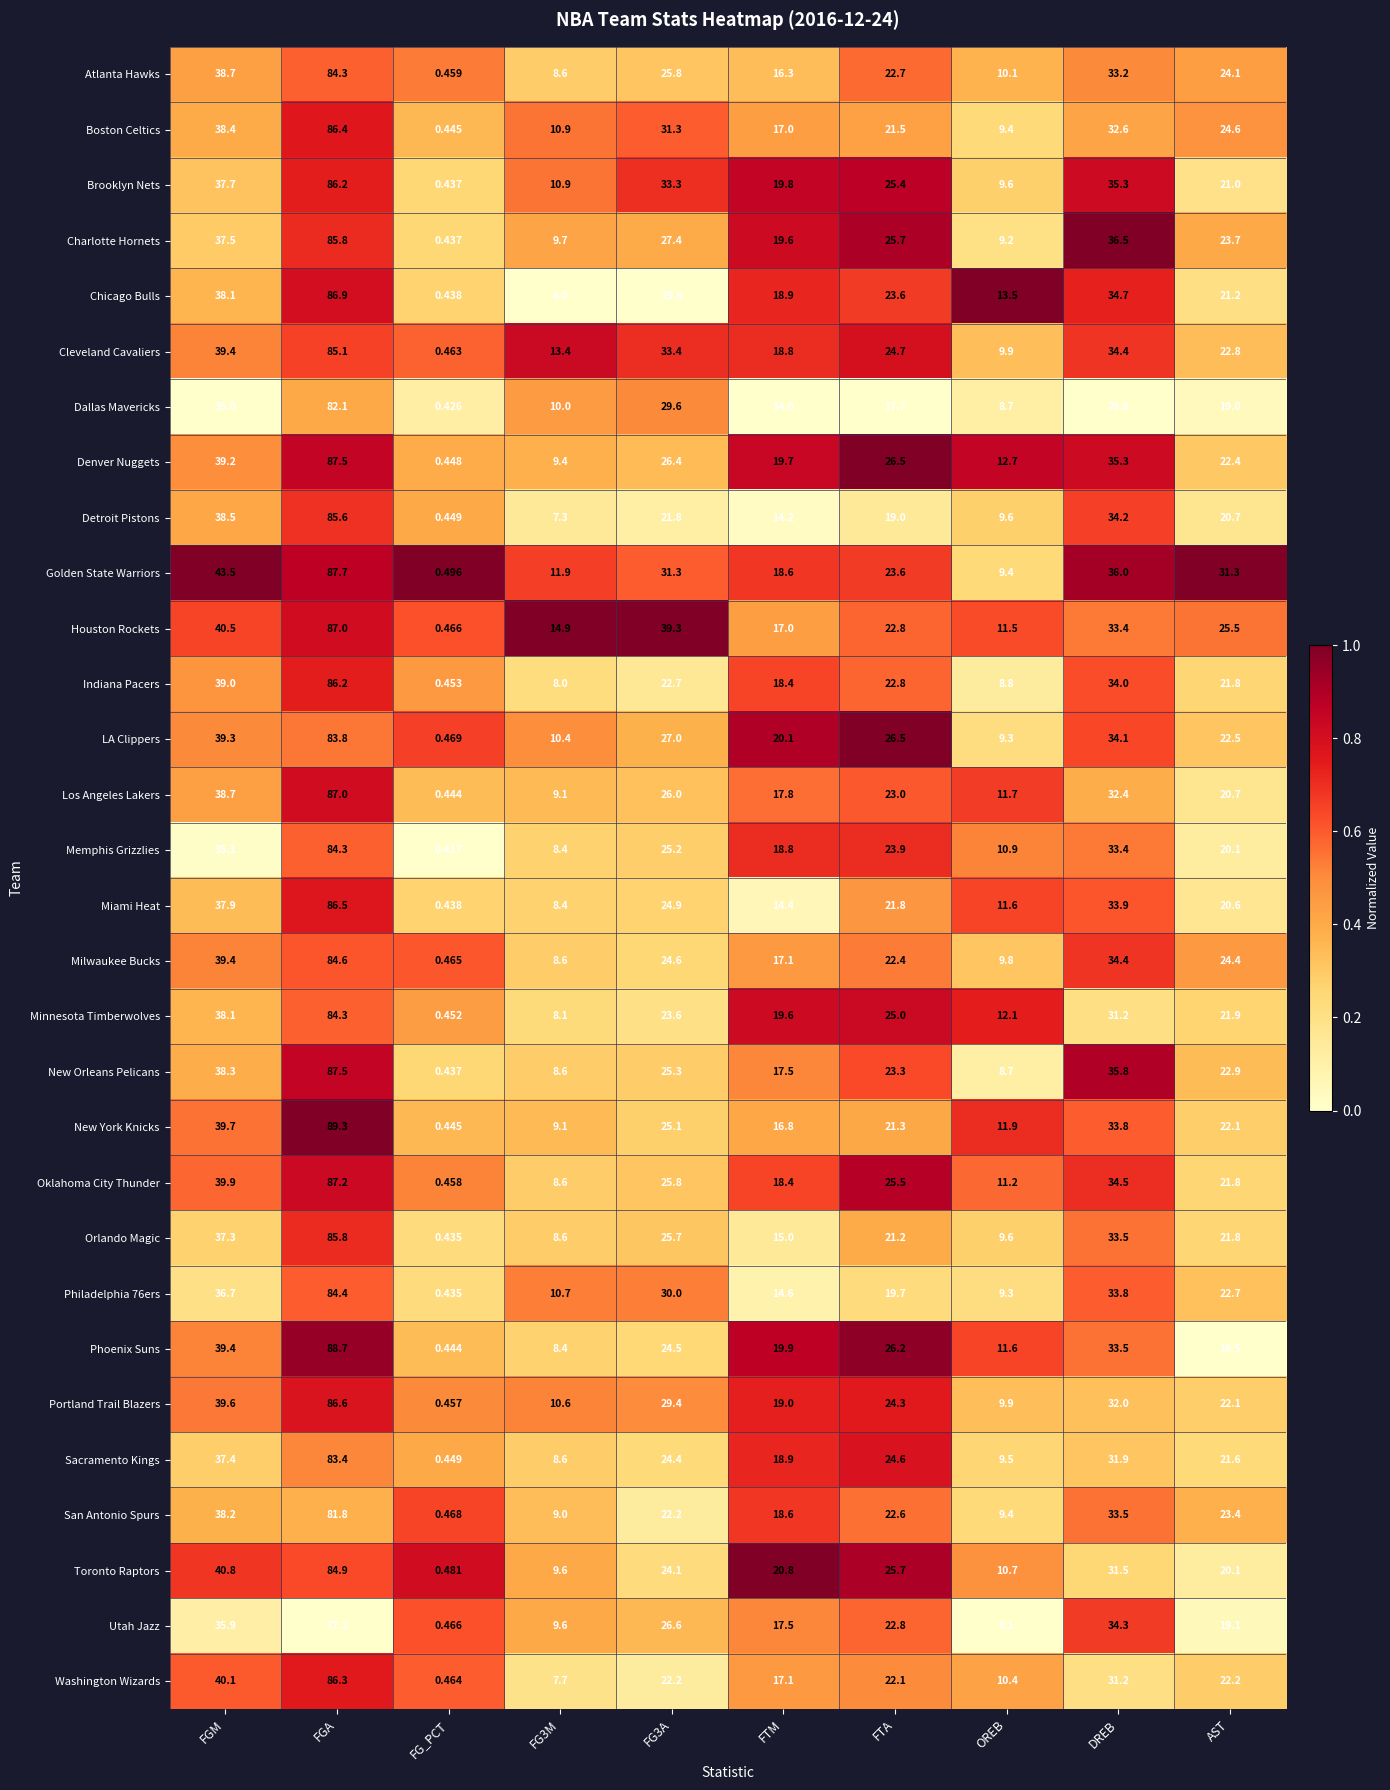

Is the value of Philadelphia 76ers at DREB greater than the value of Orlando Magic at FG3A?

Yes